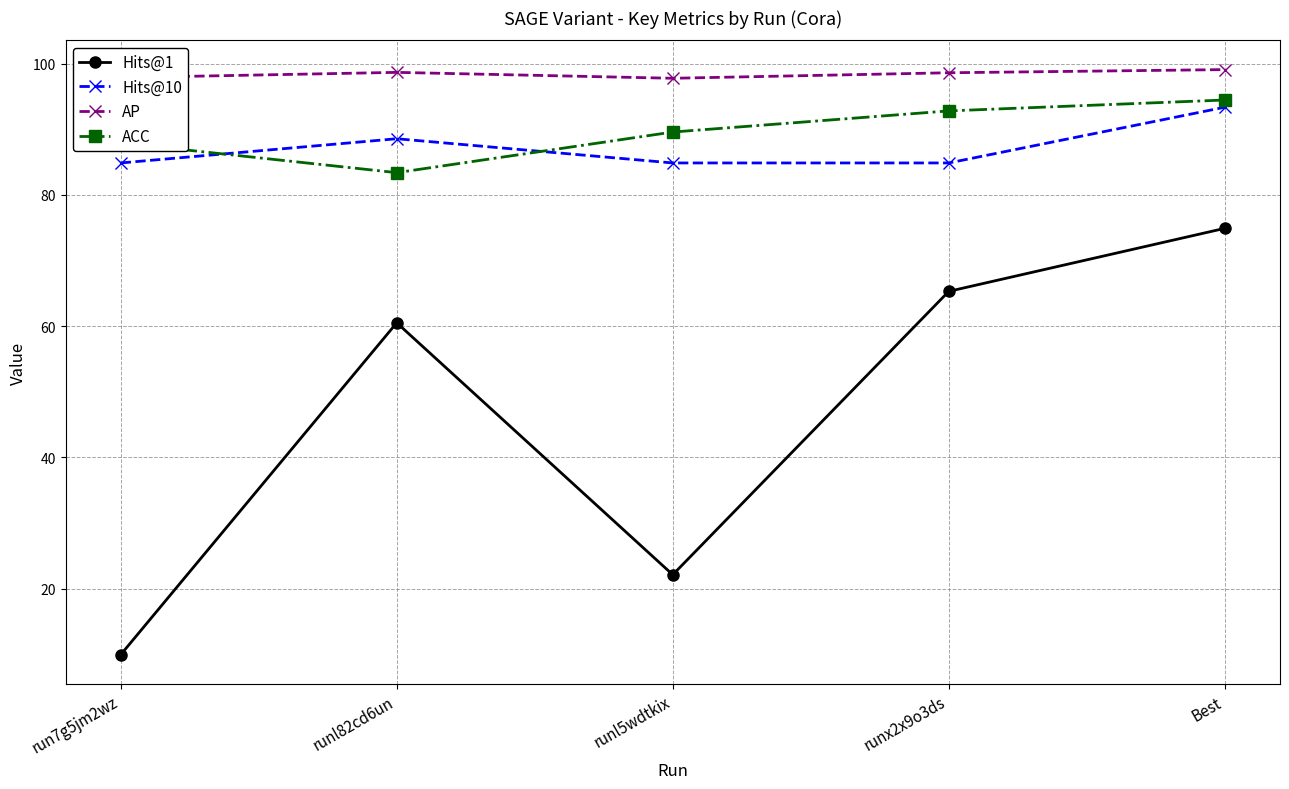

The Hits@10 series shows 21.3 at runl5wdtkix. True or false?

False